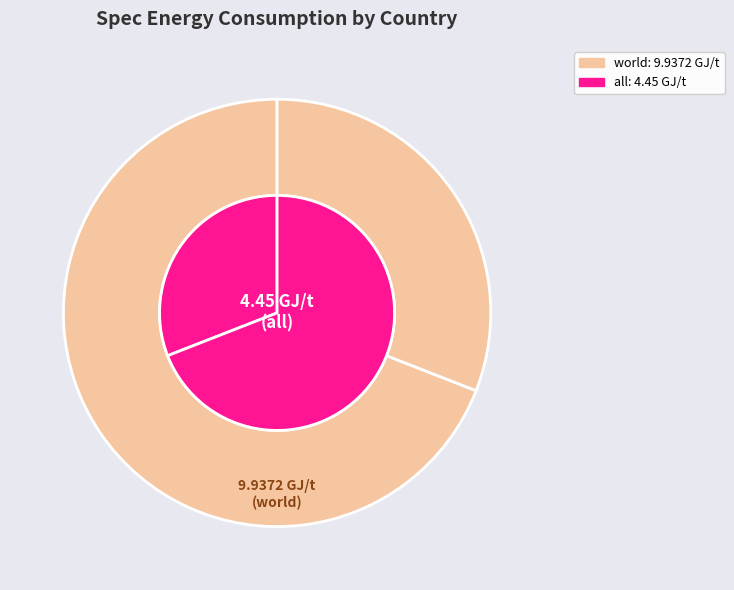

What is the largest slice in the pie chart?

world